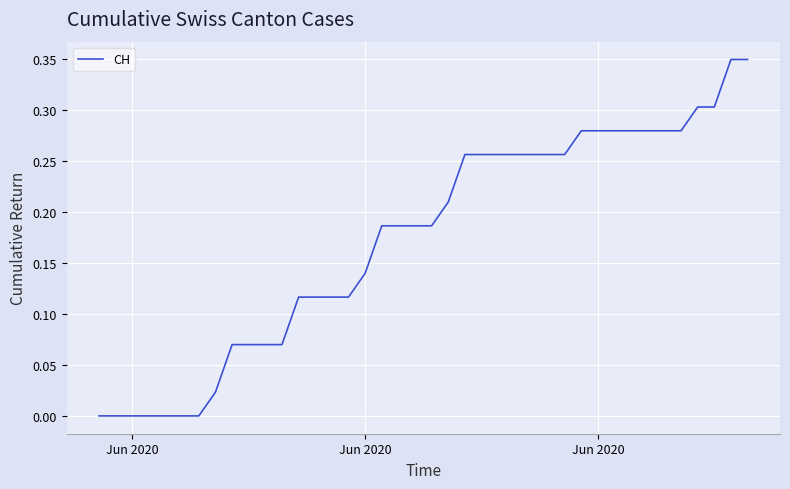

What is the value of the 36th point from the left?

0.3